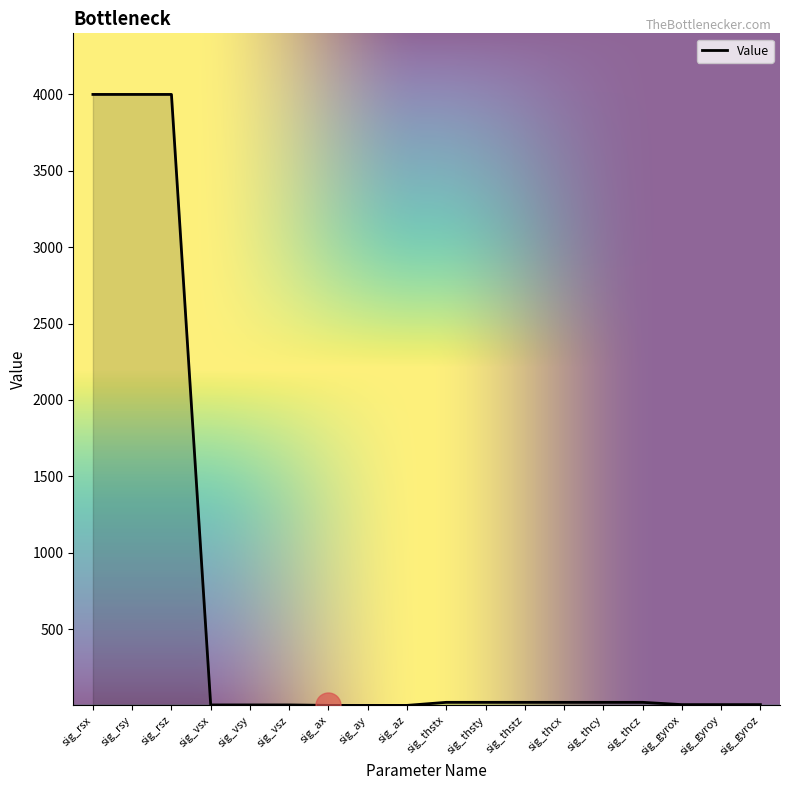

What is the greatest value displayed?

4000.0